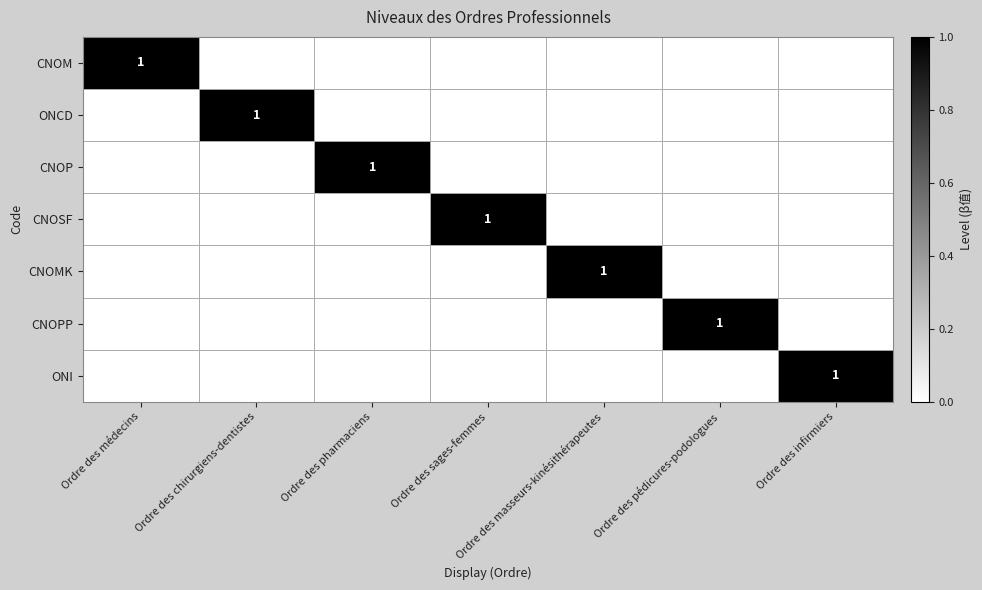

True or false: CNOSF has a value of 2 at Ordre des sages-femmes.

False